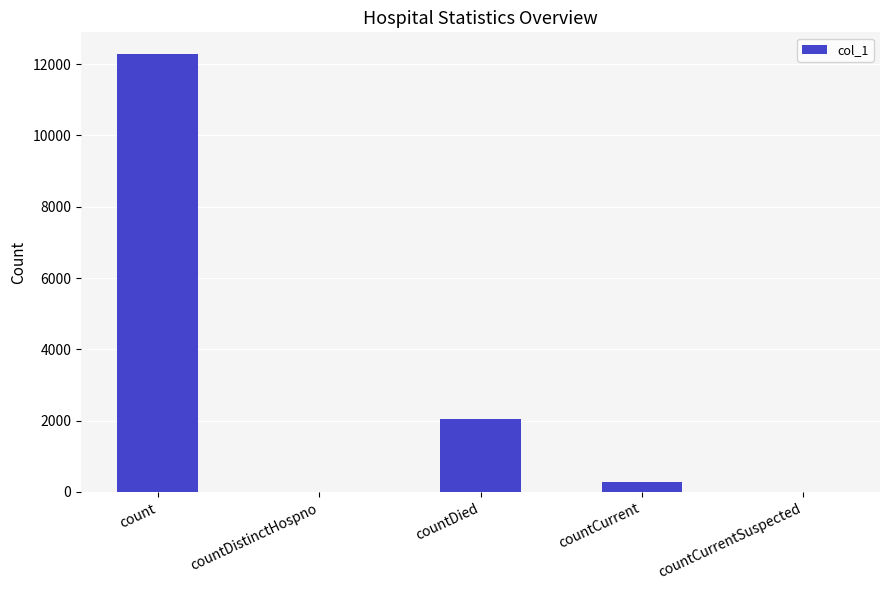

What is the sum of the values at countCurrent and countDistinctHospno?

289